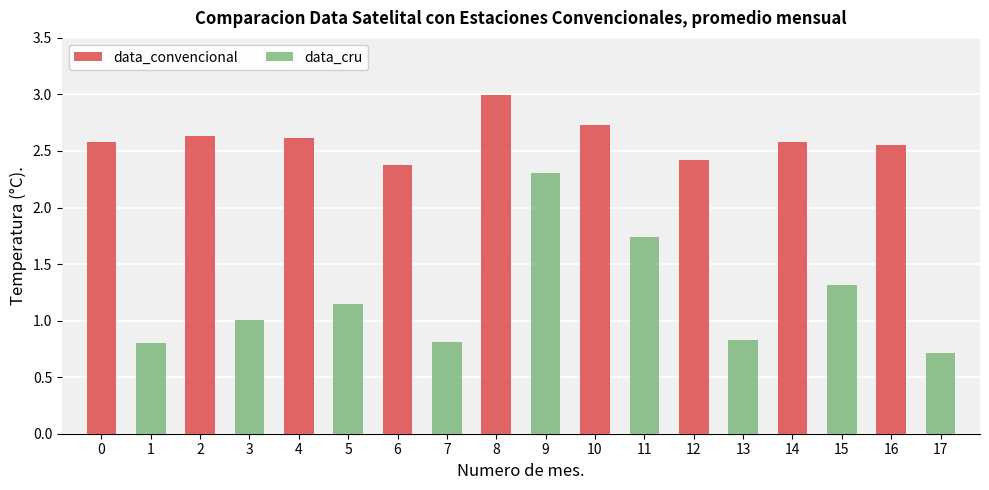

How many groups of bars are there?

9